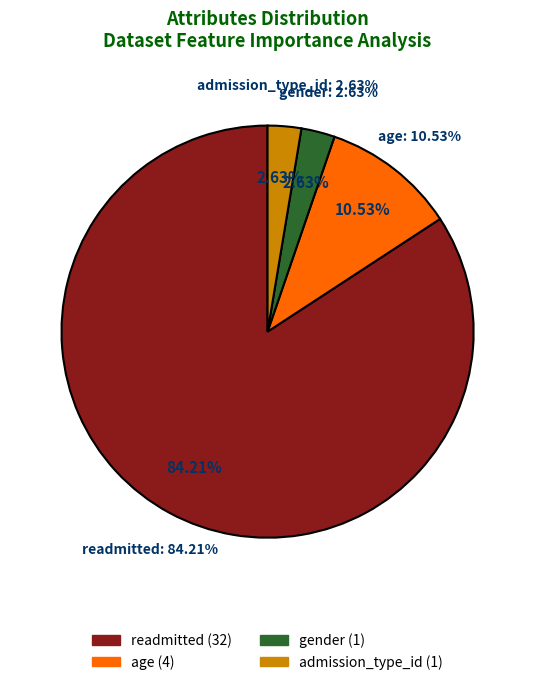

Does age represent more than half of the total?

No